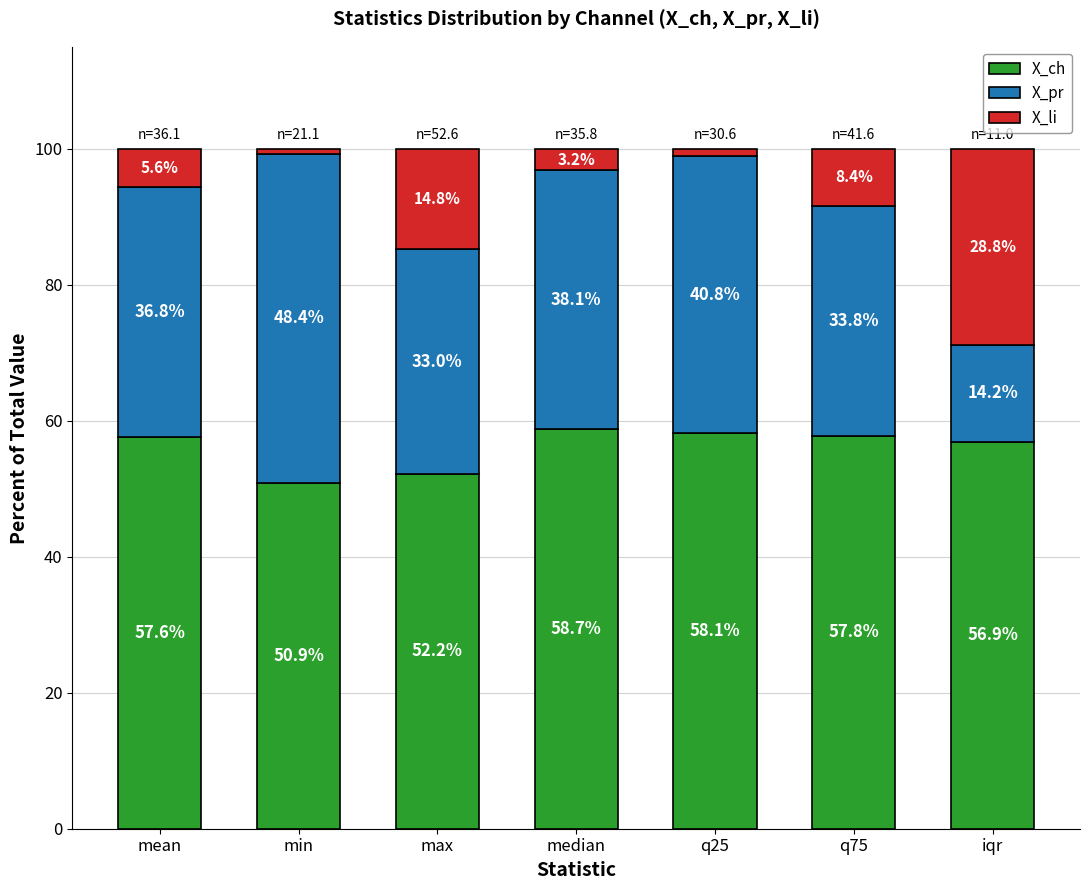

What is the total value across all series at q75?

100.0